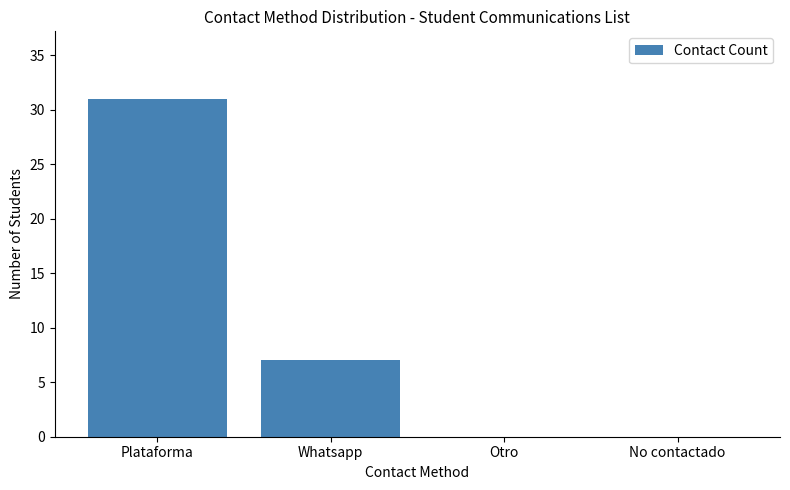

What is the sum of the values at Otro and Plataforma?

31